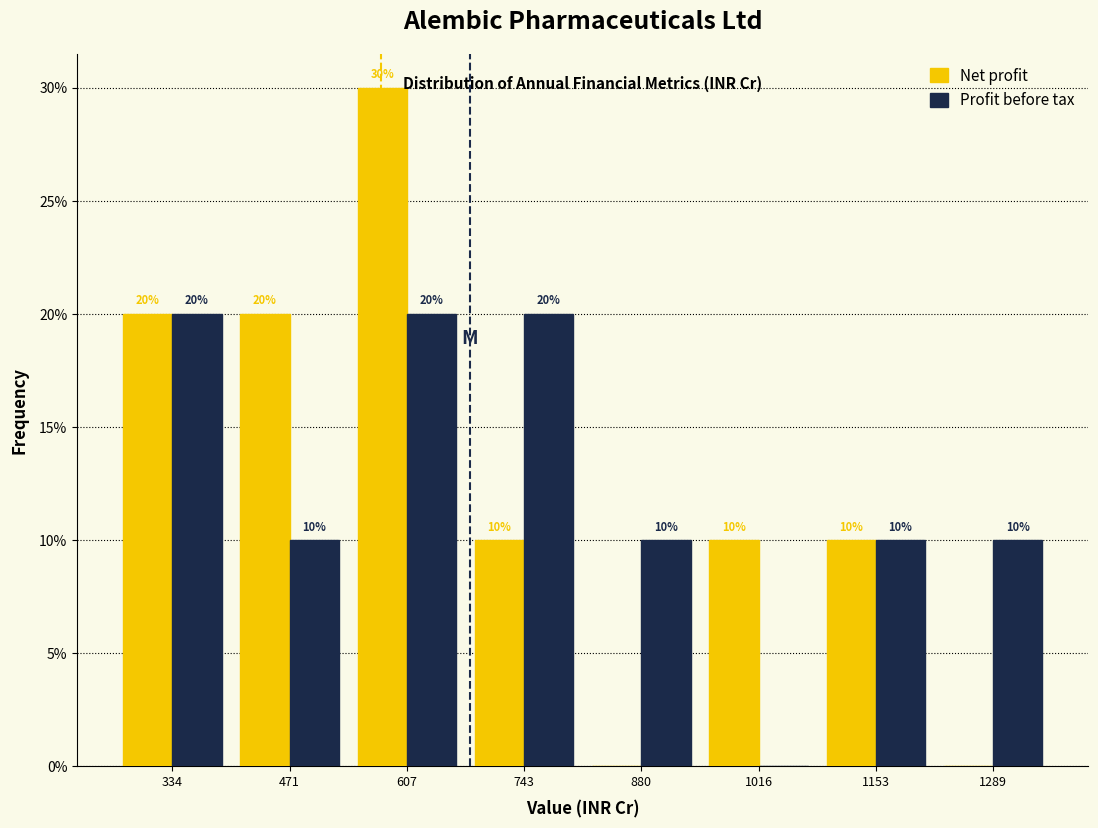

In the Net profit series, which range on the x-axis has the tallest bar?

540 to 680